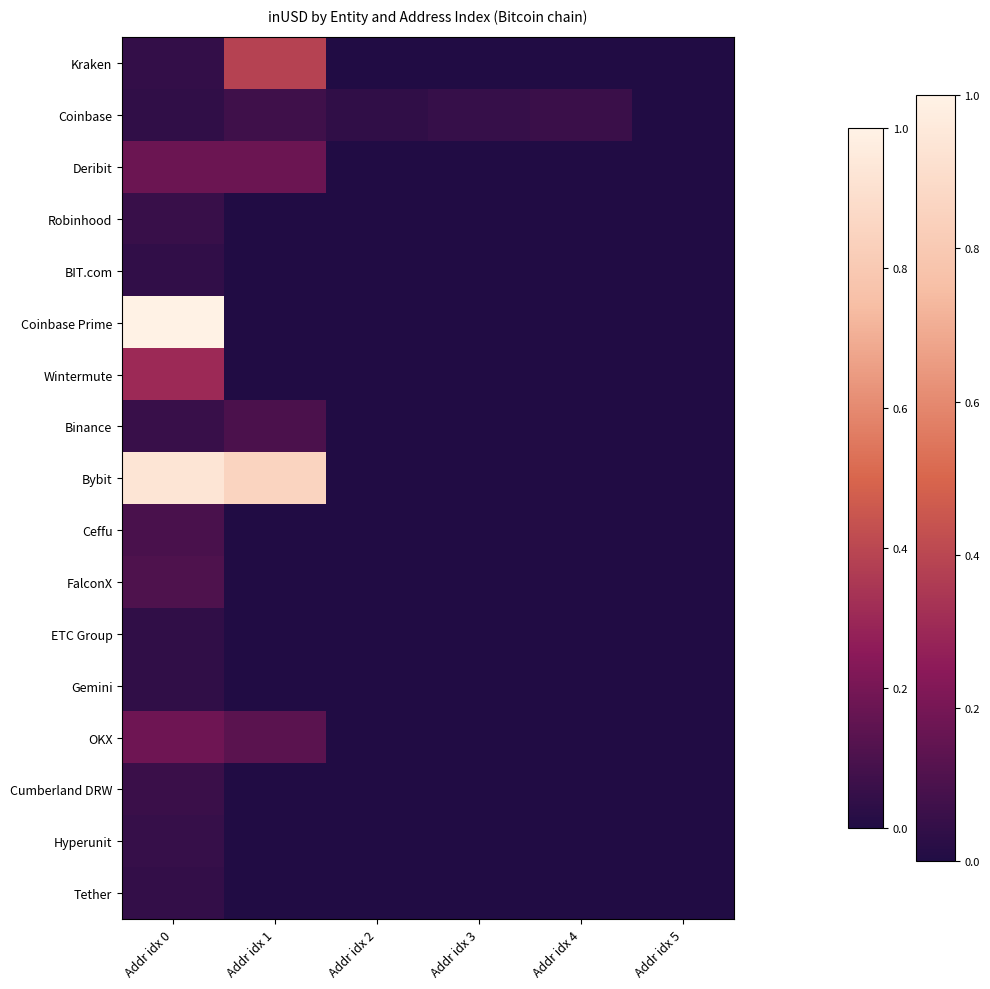

At Addr idx 1, list the series in order from largest to smallest.

Bybit, Kraken, Deribit, OKX, Binance, Coinbase, Robinhood, BIT.com, Coinbase Prime, Wintermute, Ceffu, FalconX, ETC Group, Gemini, Cumberland DRW, Hyperunit, Tether